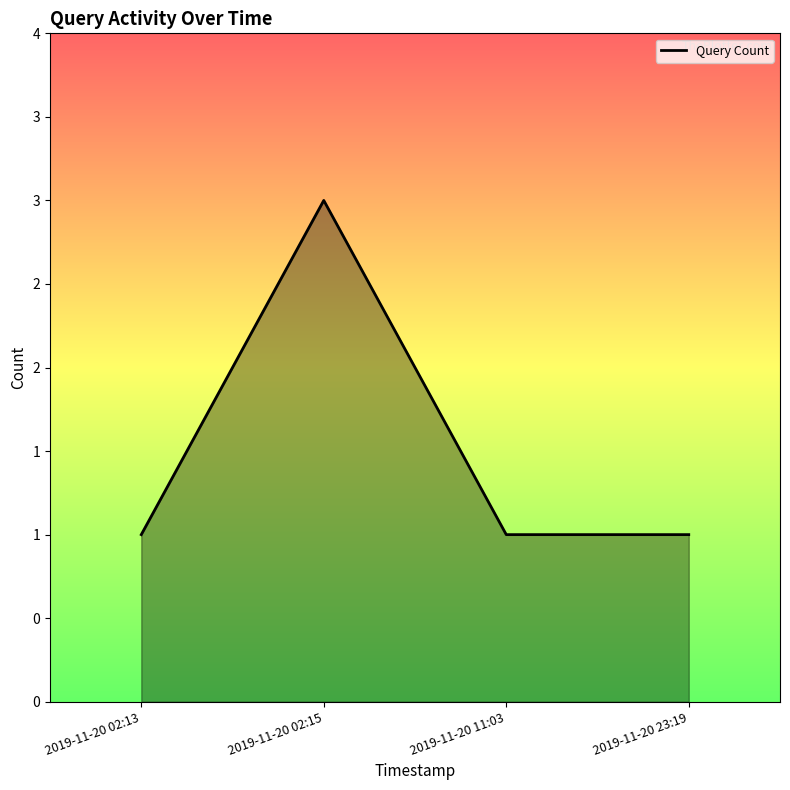

Which has a higher value, 2019-11-20 02:15 or 2019-11-20 02:13?

2019-11-20 02:15